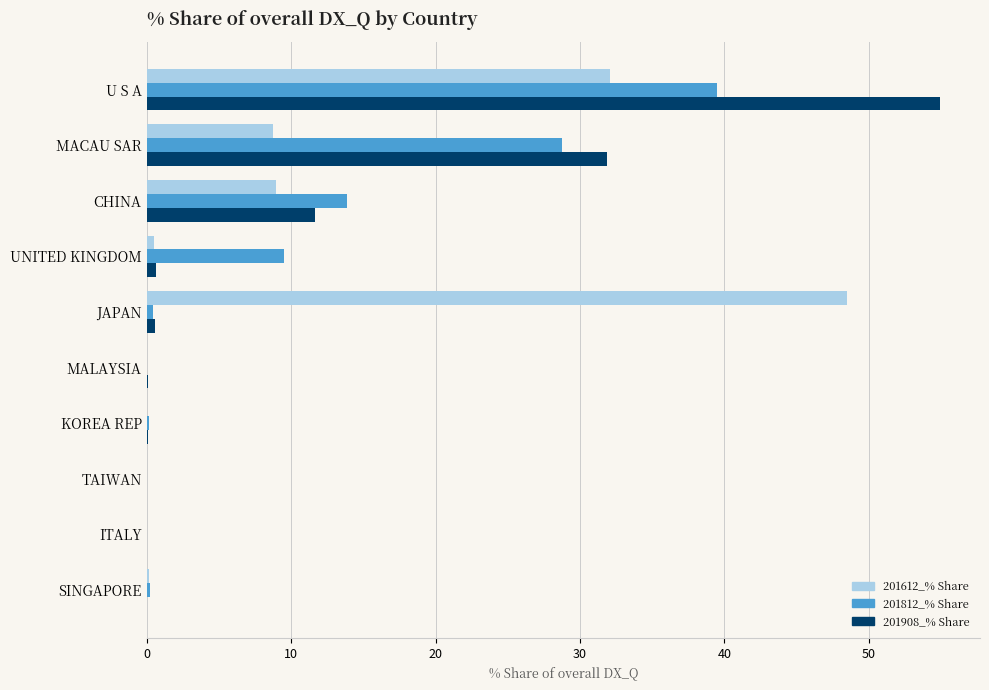

What is the maximum value for 201908_% Share?

54.9